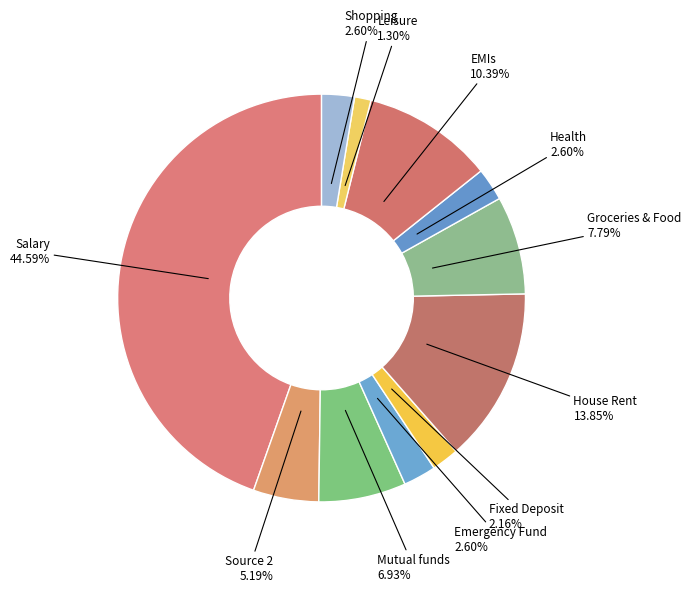

Does any single category account for the majority?

No